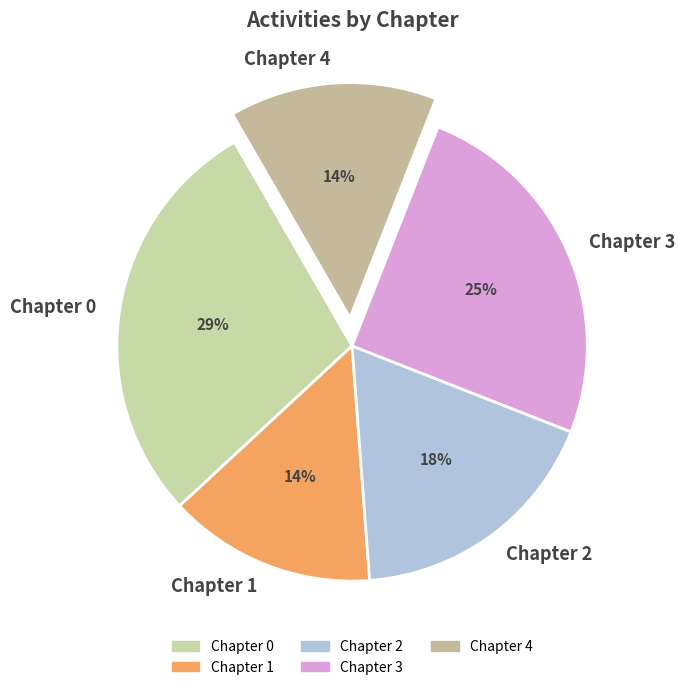

To the nearest percent, what is the average slice percentage?

20%